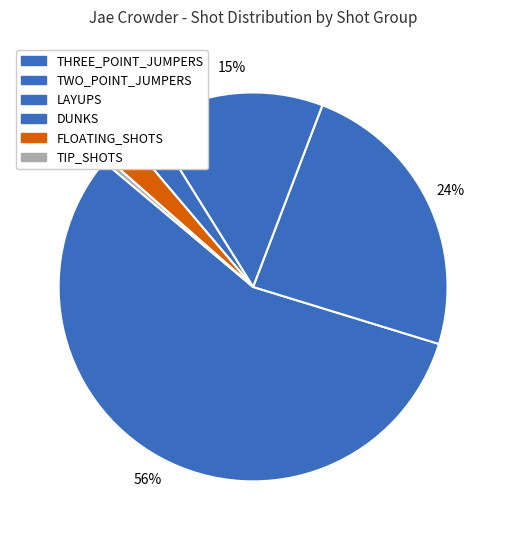

Count the number of slices in the pie.

6